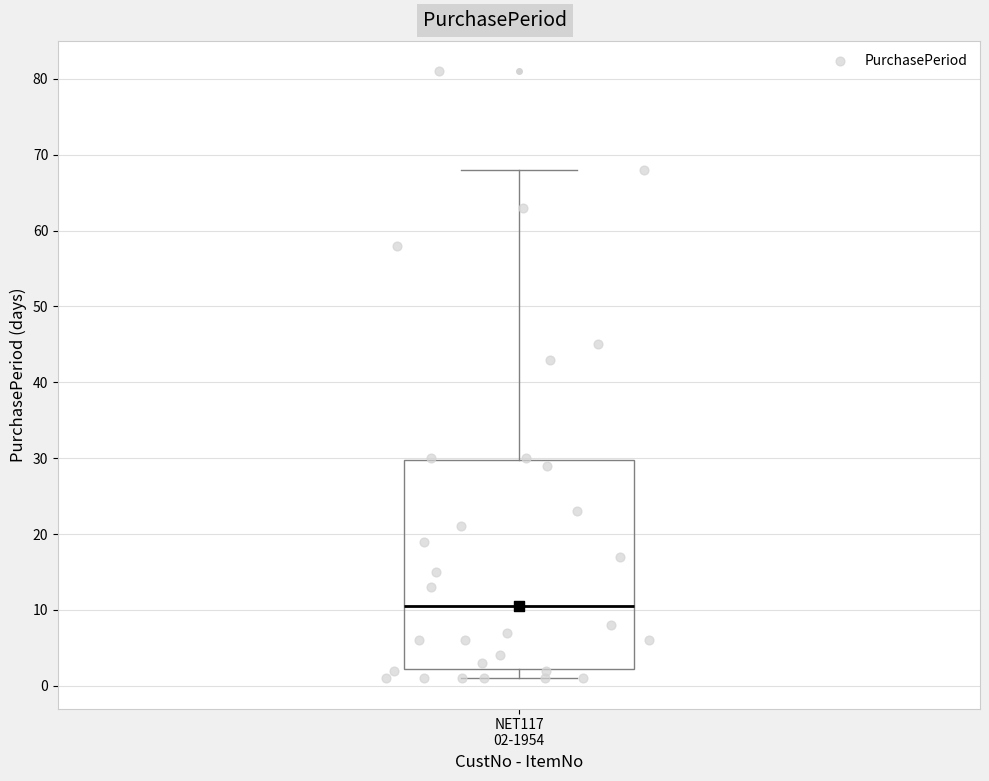

Where does the lower whisker of the box for NET117 02-1954 end on the y-axis? The values are not printed on the chart, so give them approximately, as read against the axis.

1